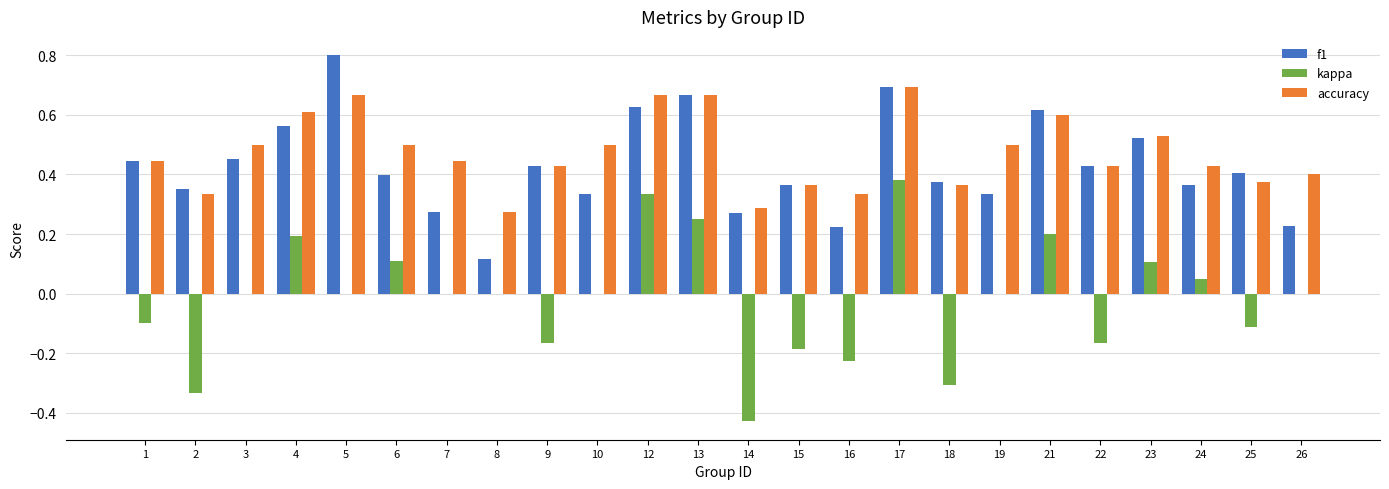

What is the sum of all f1 values?

10.3